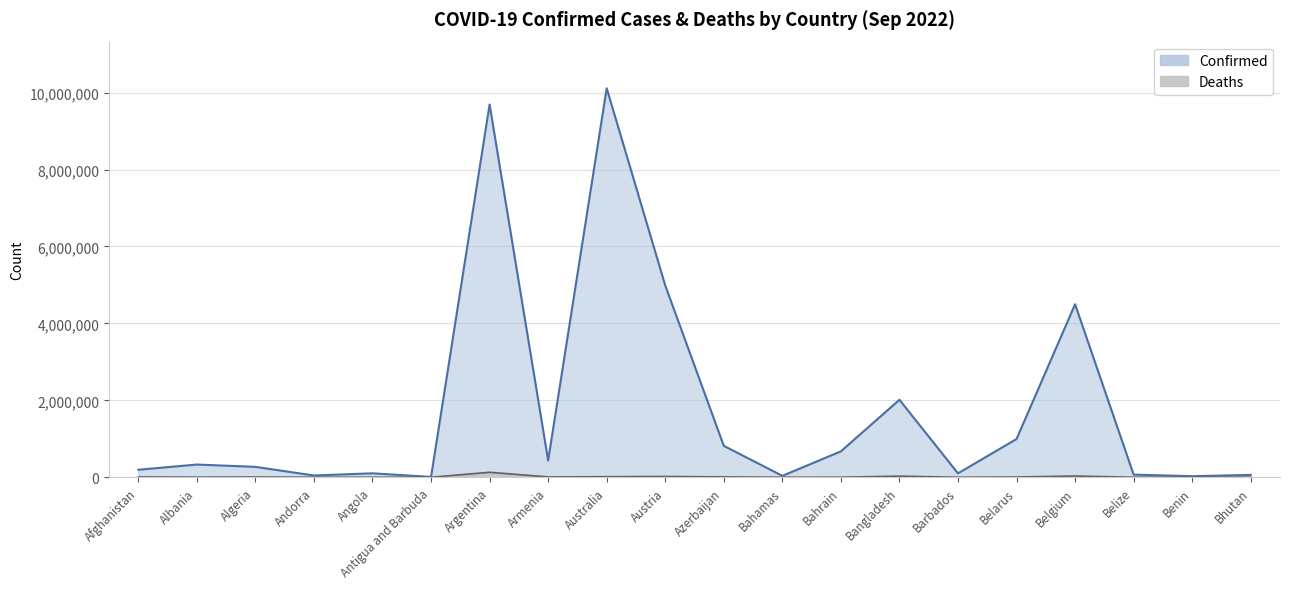

Which series has the largest total across all categories?

Confirmed